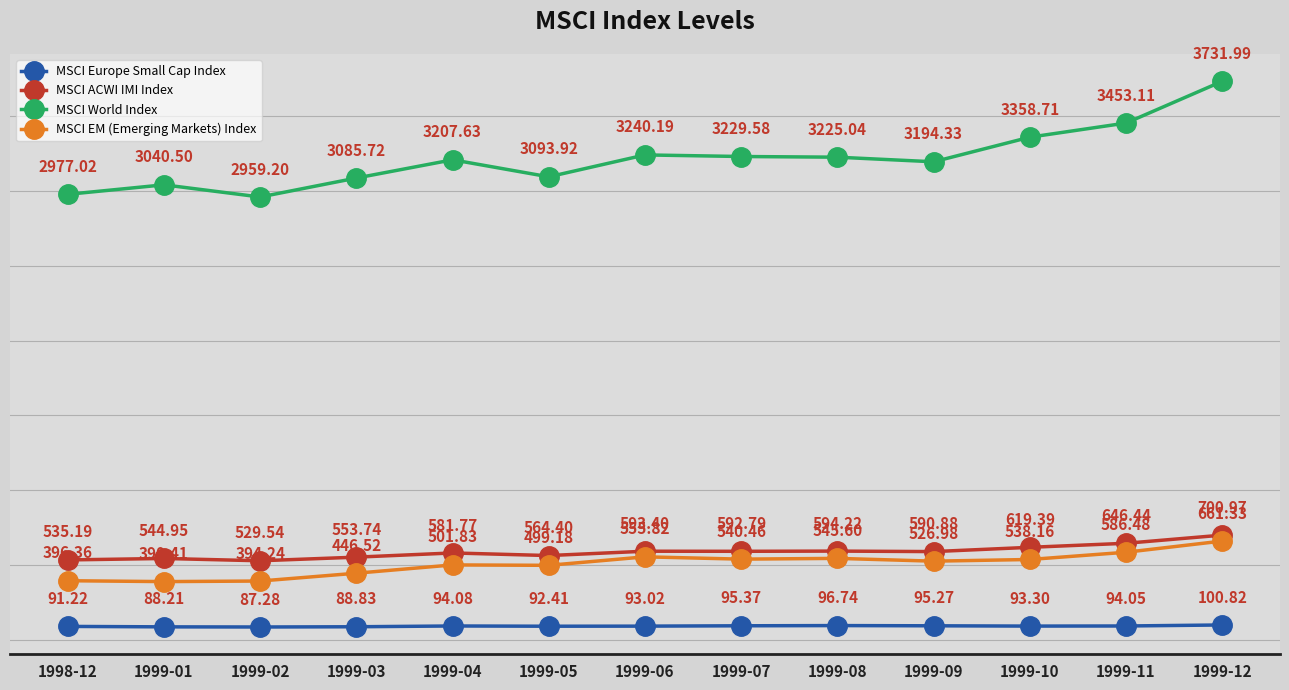

Is this an area chart (filled region under the line)?

No